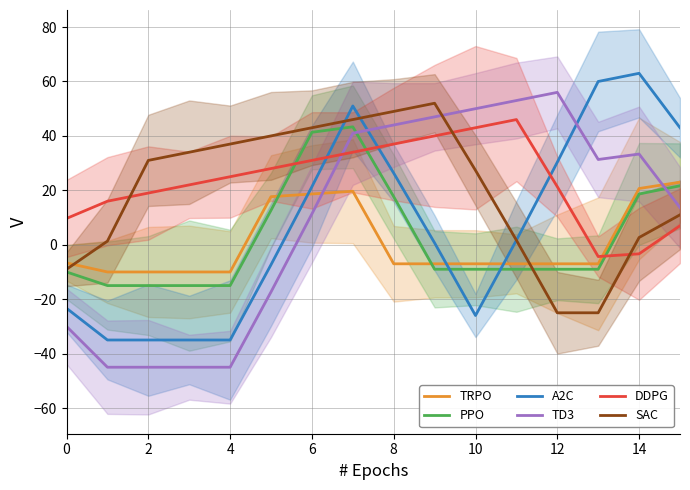

The value of TD3 at 12 is 94.3. True or false?

False